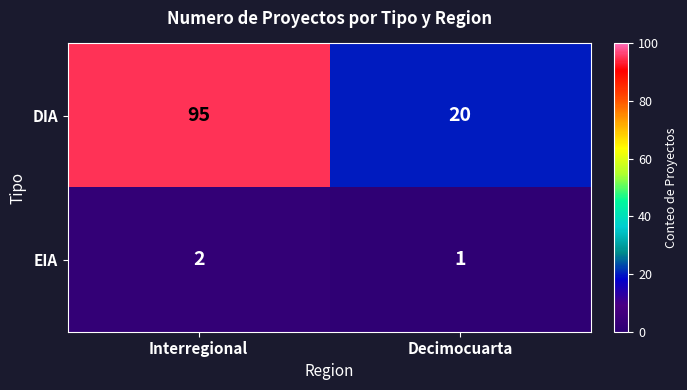

How many distinct data groups are displayed?

2